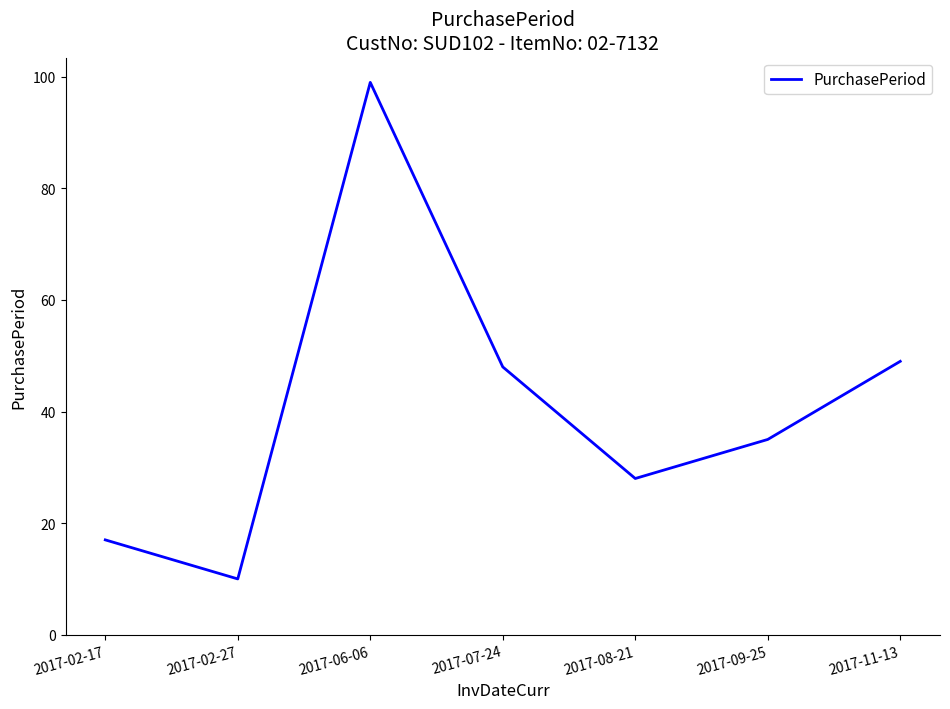

At which label does the data first exceed 35?

2017-06-06